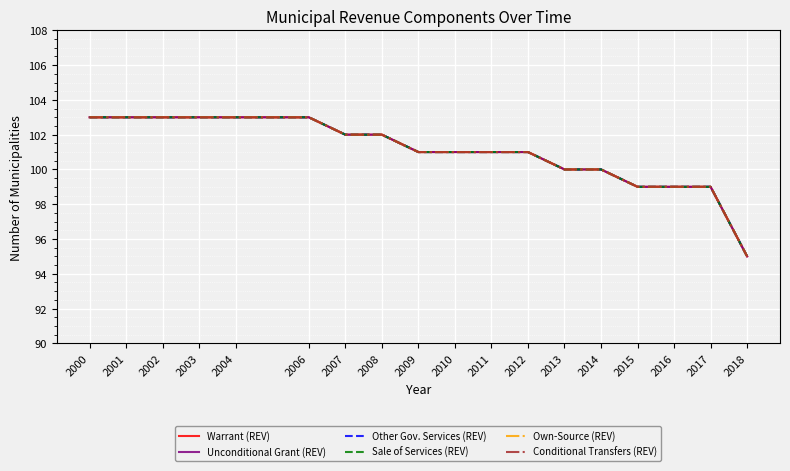

Does the chart have visible grid lines?

Yes